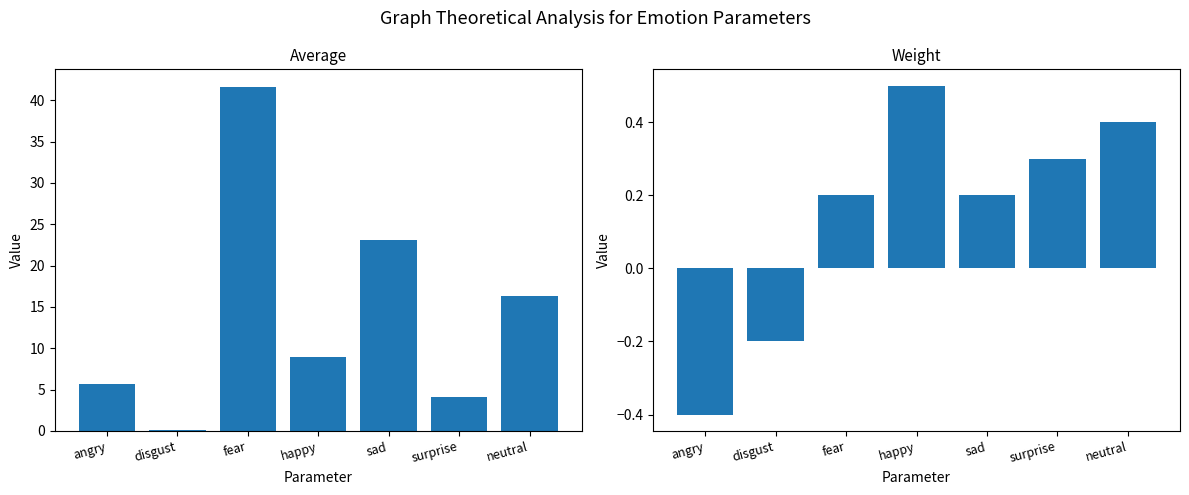

How many Weight values are between 0 and 1?

5